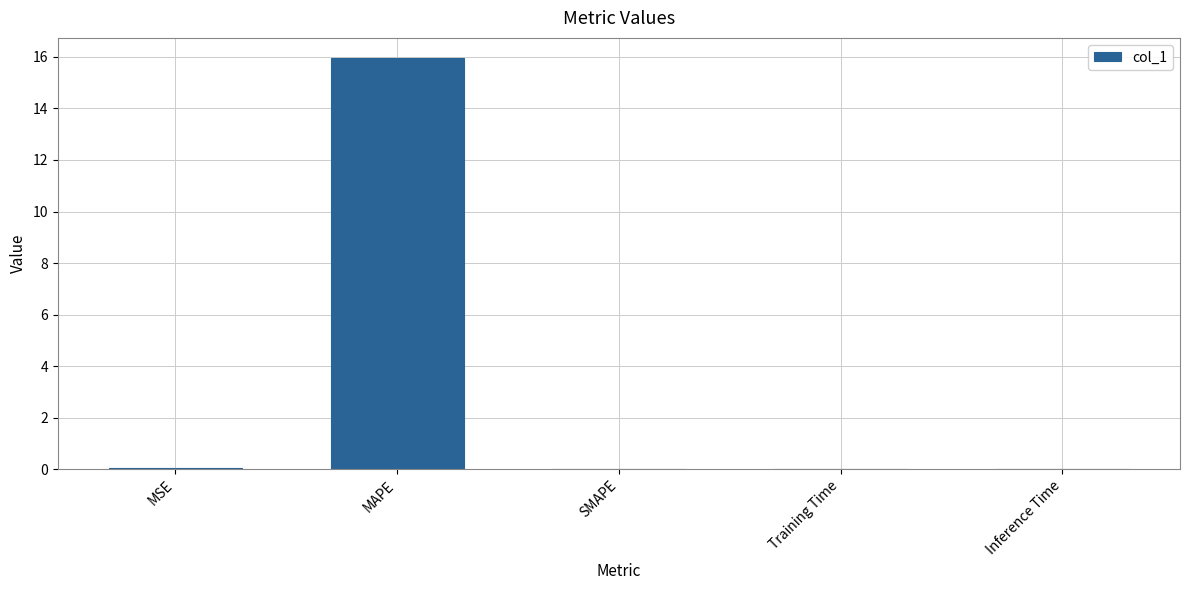

What is the greatest value displayed?

15.9